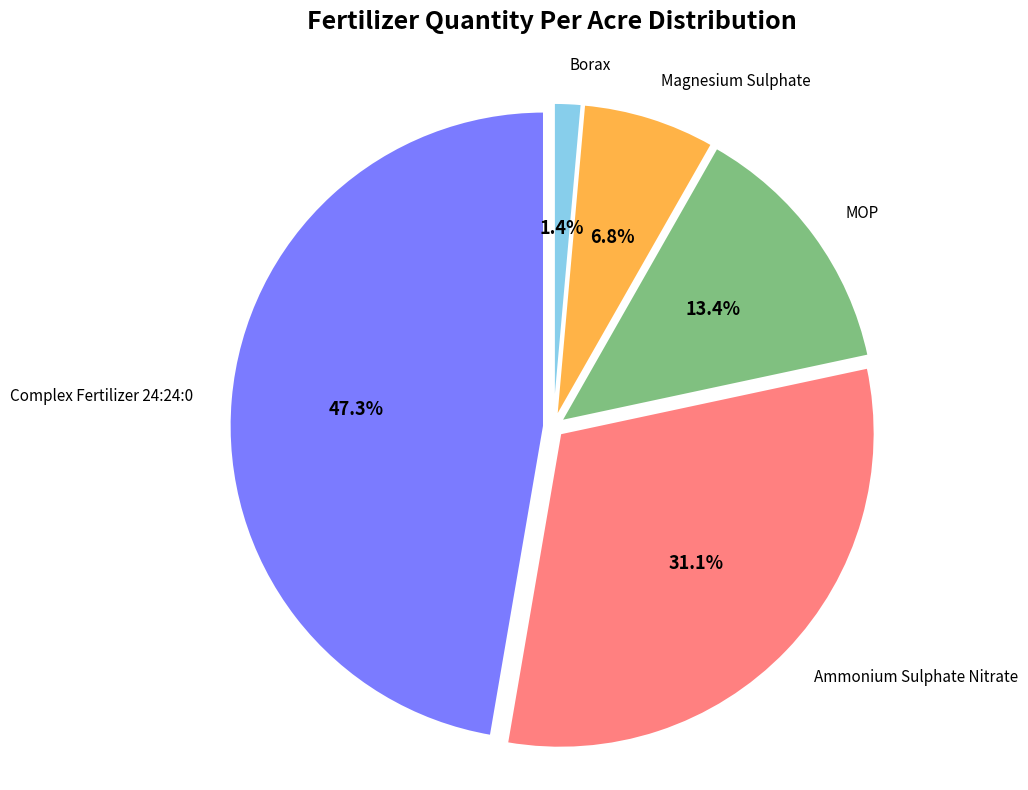

Does Magnesium Sulphate account for over 50% of the chart?

No